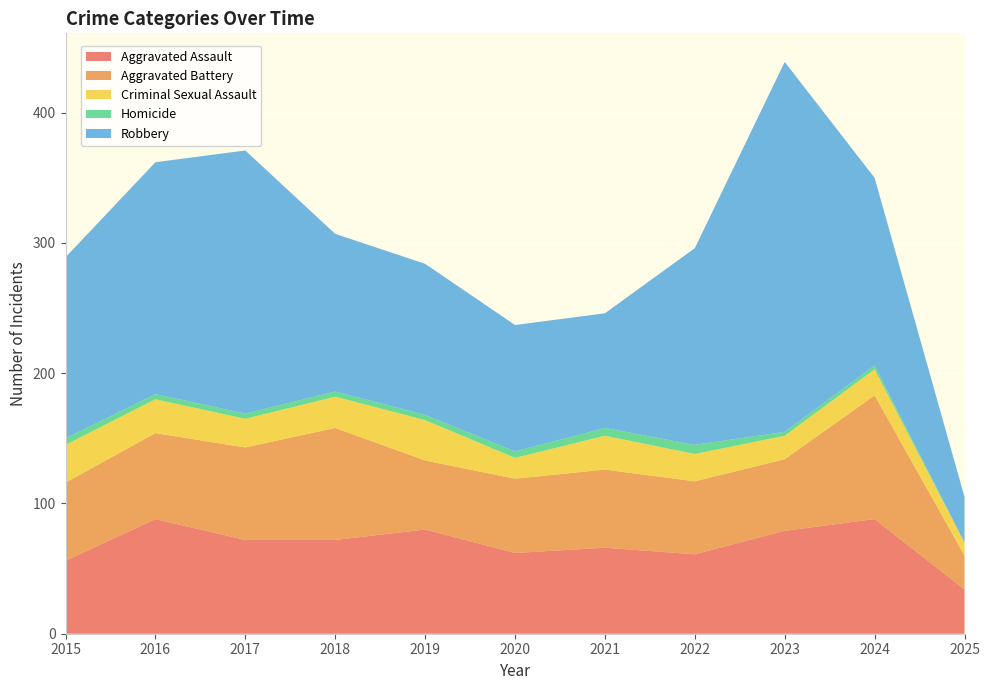

Reading left to right, extract all data points from this chart.

Aggravated Assault: 56	88	72	72	80	62	66	61	79	88	34
Aggravated Battery: 60	66	71	86	53	57	60	56	55	95	26
Criminal Sexual Assault: 29	26	22	24	31	16	26	21	18	20	10
Homicide: 5	4	4	4	4	5	6	7	3	3	0
Robbery: 139	178	202	121	116	97	88	151	284	144	35